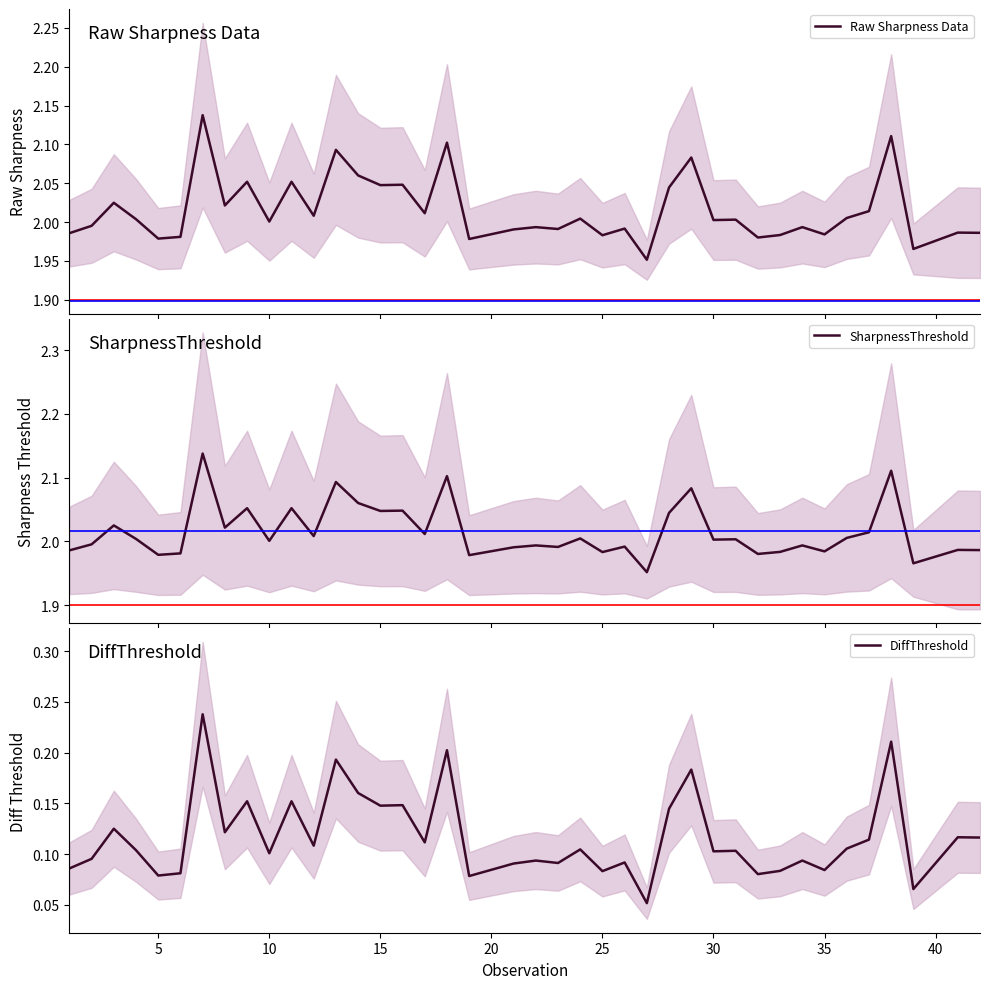

The value of DiffThreshold at 10 is 0.1. True or false?

True